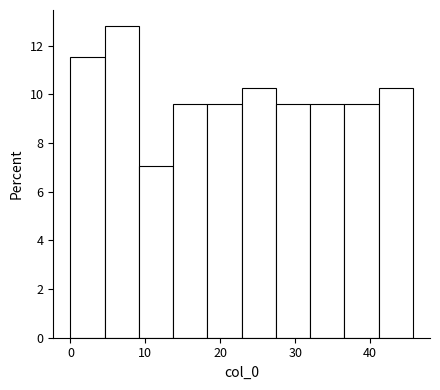

Which range on the x-axis has the tallest bar?

5 to 9